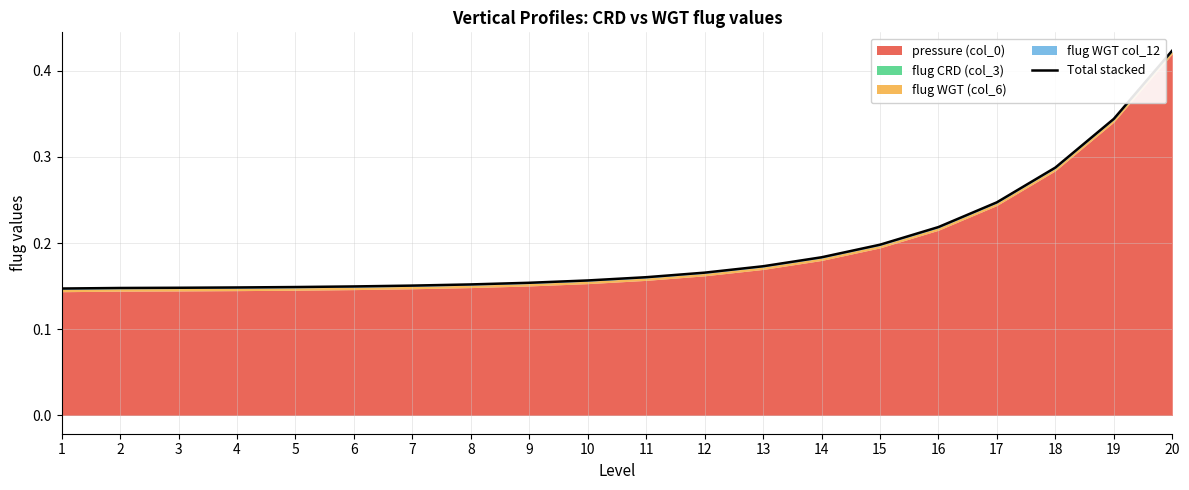

What is the value of the 15th point from the left?

0.2